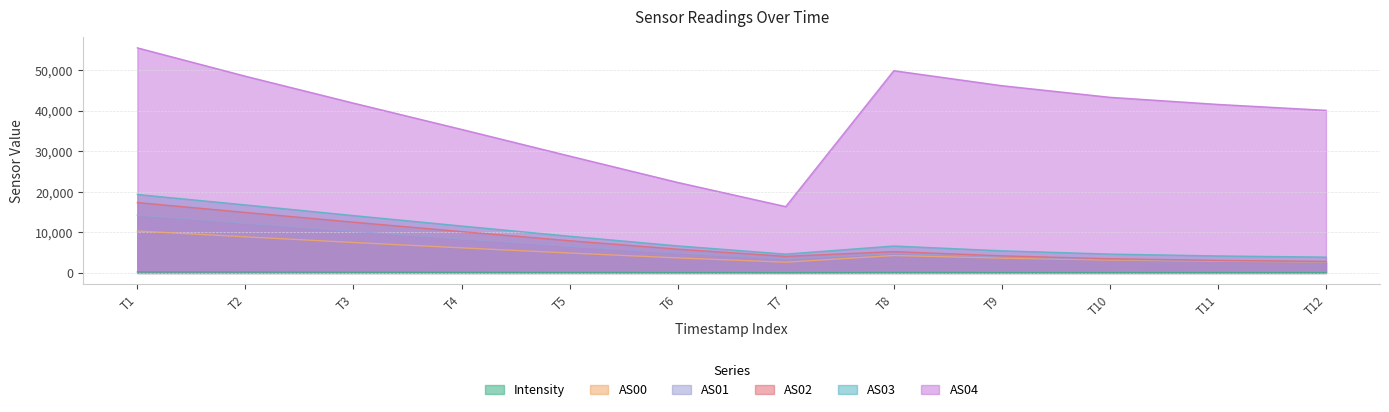

Reading right to left, extract all data points from this chart.

Intensity: 73.1	78.3	81.1	89.6	105.8	58.3	83.6	110.7	139.6	168.6	206.9	232.3
AS00: 2700.0	2894.0	3181.0	3650.0	4295.0	2642.0	3706.0	4902.0	6183.0	7505.0	8907.0	10334.0
AS01: 2763.0	3002.0	3359.0	3961.0	4824.0	3439.0	4875.0	6553.0	8363.0	10252.0	12227.0	14265.0
AS02: 2827.0	3095.0	3504.0	4219.0	5258.0	4091.0	5859.0	7949.0	10197.0	12523.0	14922.0	17356.0
AS03: 3899.0	4192.0	4651.0	5458.0	6642.0	4643.0	6675.0	9051.0	11575.0	14145.0	16780.0	19349.0
AS04: 40110.0	41569.0	43323.0	46188.0	49890.0	16364.0	22327.0	28829.0	35410.0	41889.0	48524.0	55521.0